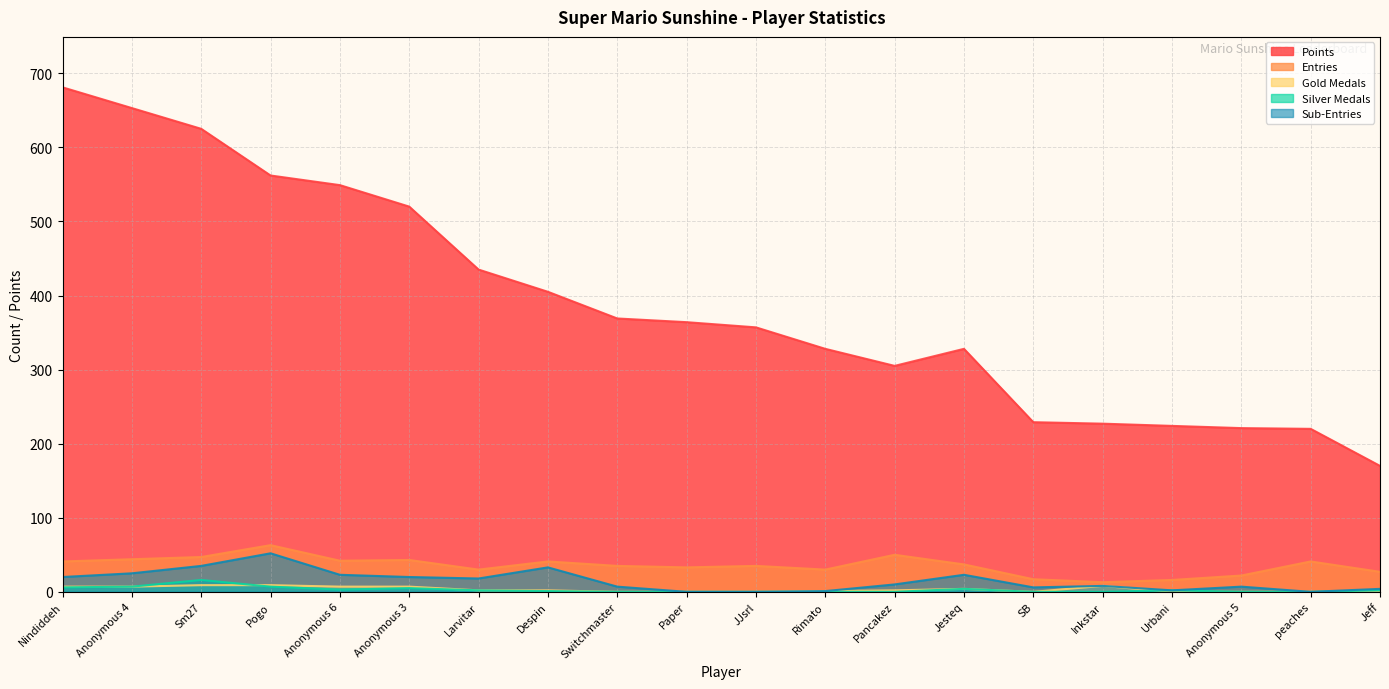

Reading right to left, what are all the values shown in this chart?

Points: 170	220	221	224	227	229	328	305	328	357	364	369	405	435	520	549	562	625	653	681
Entries: 27	41	22	16	13	17	37	50	30	35	33	35	41	30	43	42	63	47	44	41
Gold Medals: 0	0	0	0	8	0	4	2	1	0	0	0	2	2	7	7	9	9	7	7
Silver Medals: 2	0	0	2	0	0	4	0	0	0	0	0	1	2	5	3	7	16	7	6
Sub-Entries: 4	0	7	2	8	6	23	10	1	0	0	7	33	18	20	23	52	35	25	20